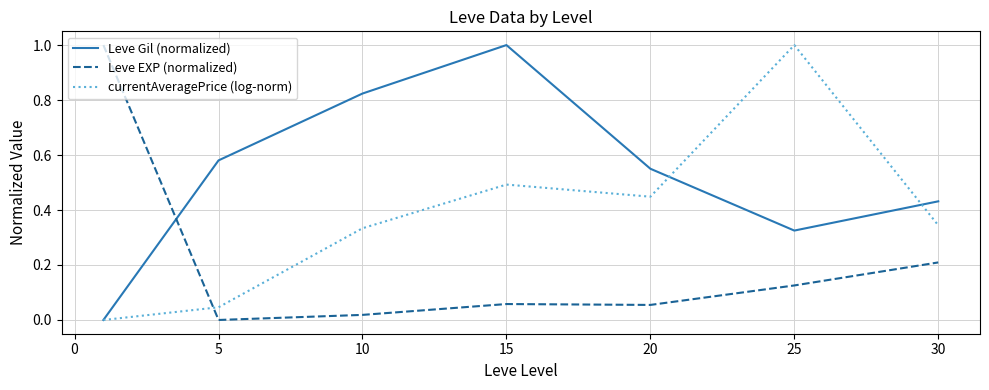

Rank the series by their average value, from lowest to highest.

Leve EXP (normalized), currentAveragePrice (log-norm), Leve Gil (normalized)